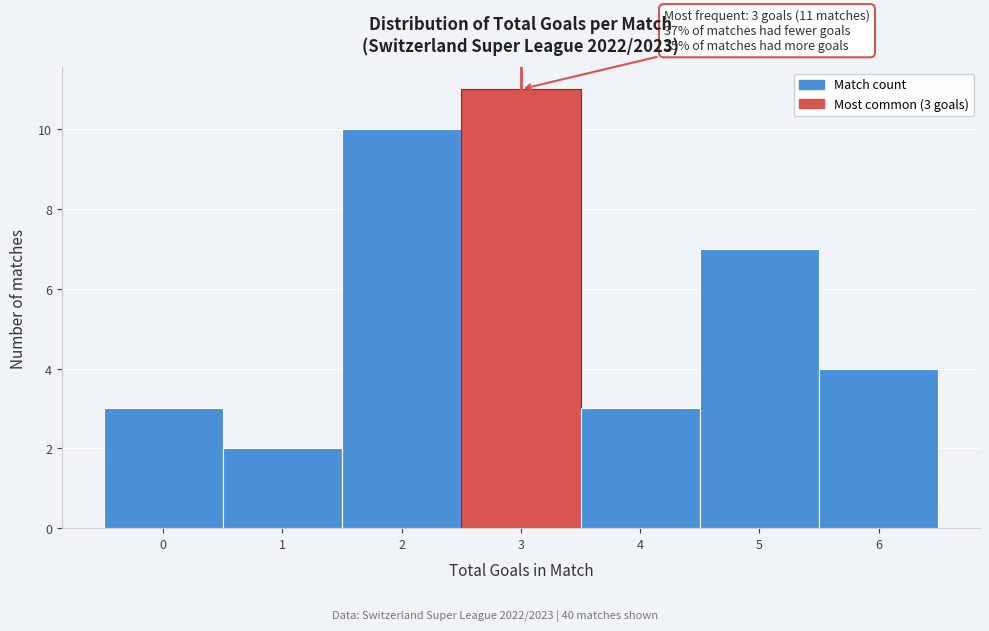

Which range on the x-axis has the tallest bar?

2.5 to 3.5